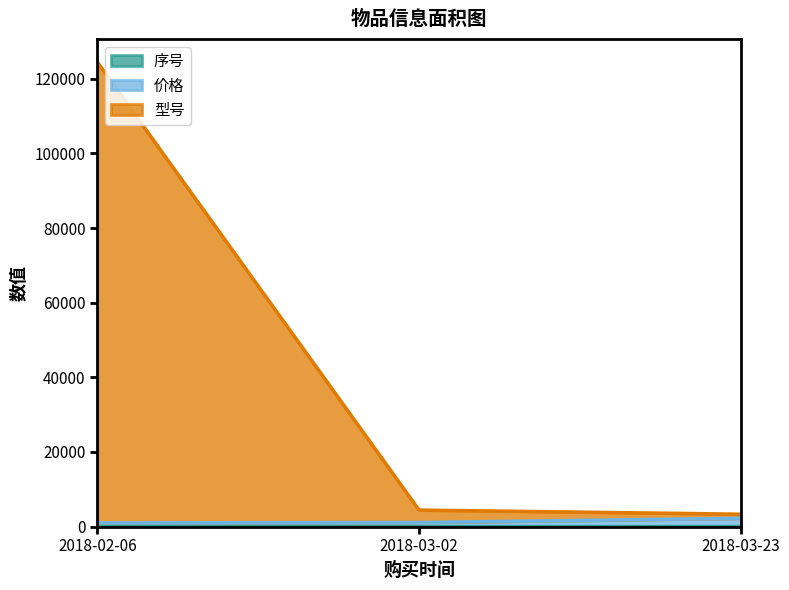

How many 序号 values are between 1 and 3?

3